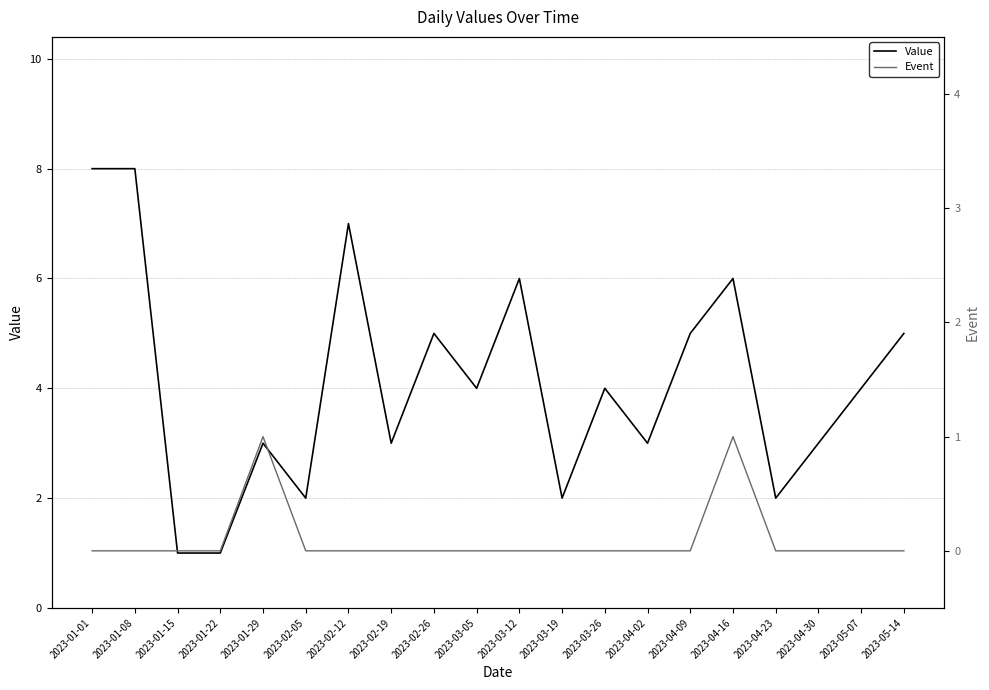

What are all the series names shown in the legend?

Value, Event